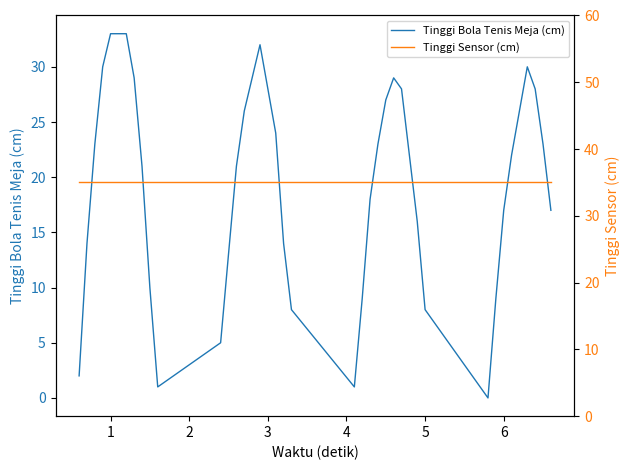

How many values in the Tinggi Bola Tenis Meja (cm) series are below 22?

19